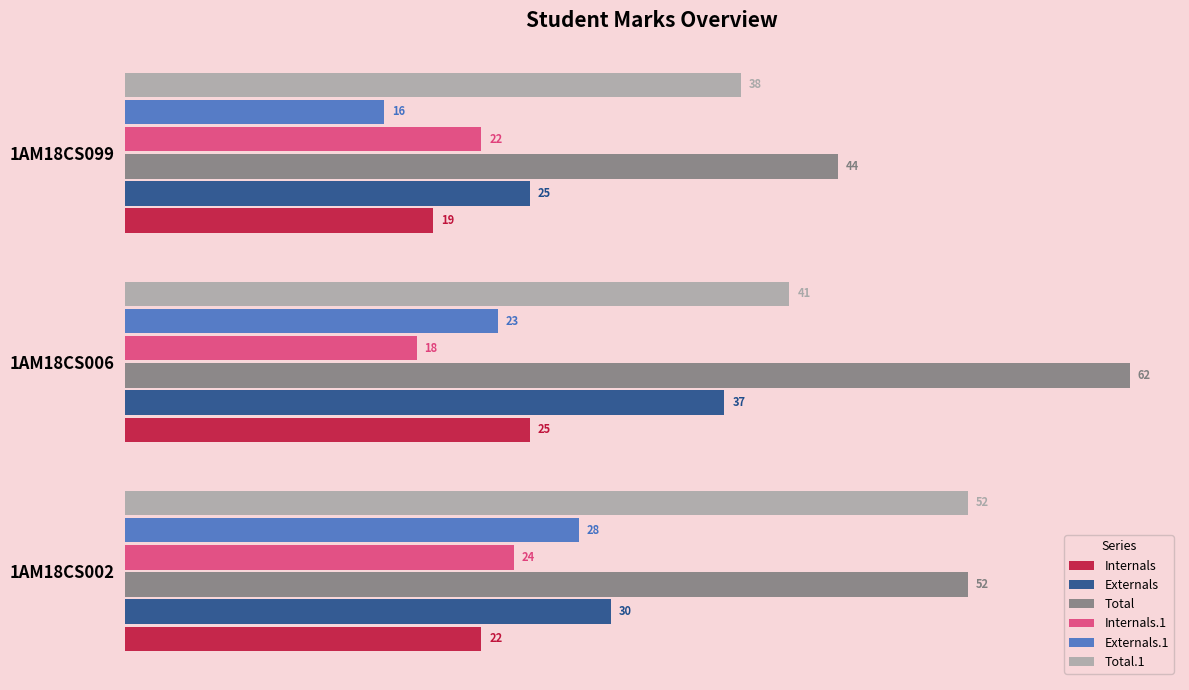

What is the difference between the maximum and minimum values in the Internals.1 series?

6